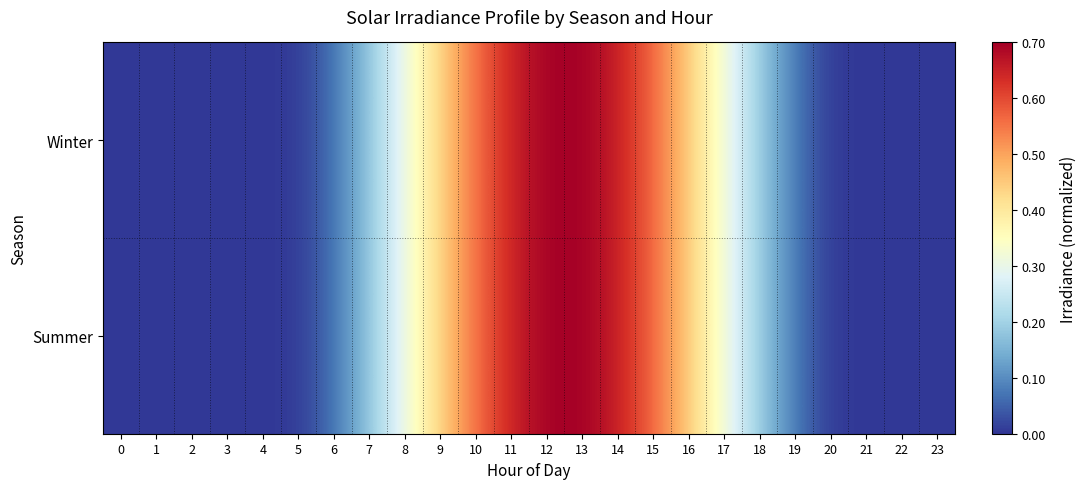

Between 8 and 7, which is larger?

8